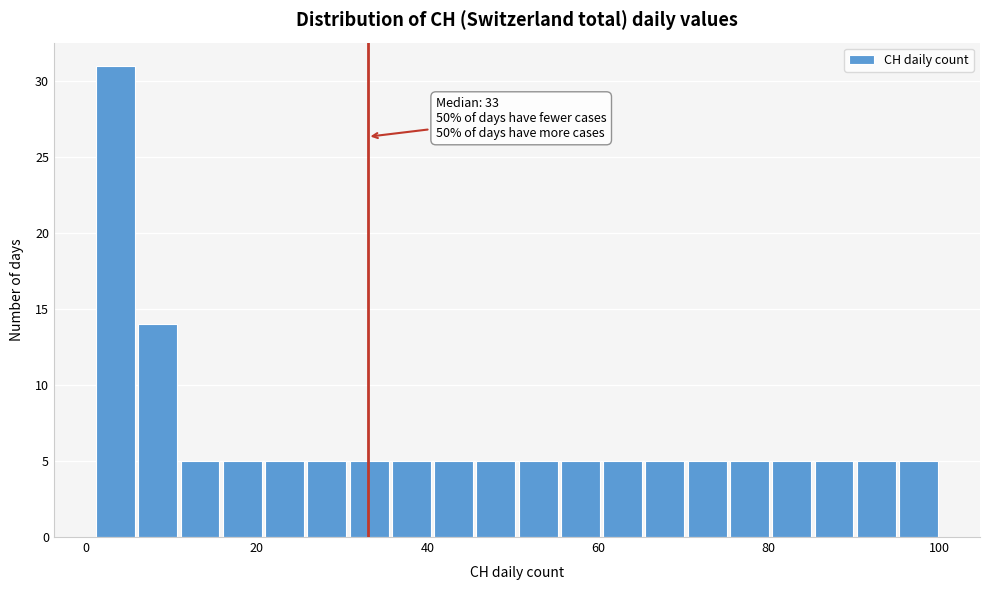

Around what value on the x-axis is the tallest bar? Give the approximate position of its centre, as read against the axis.

4